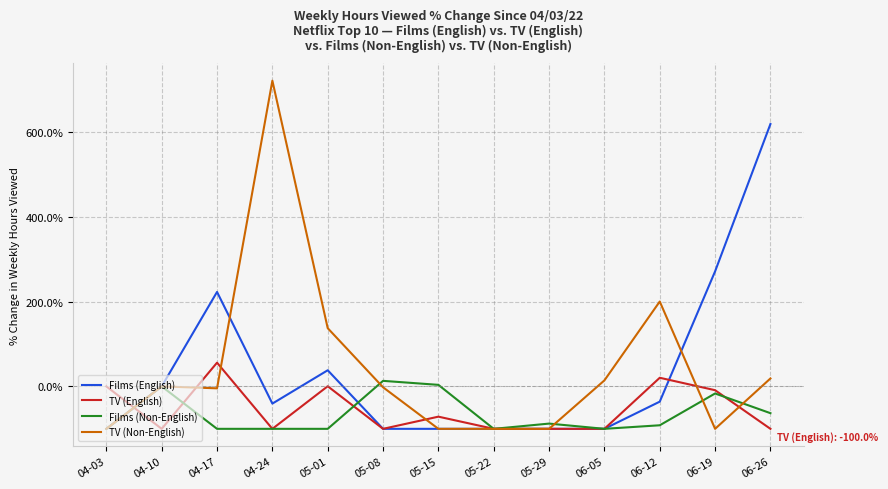

The value of Films (Non-English) at 05-08 is 13.1. True or false?

True